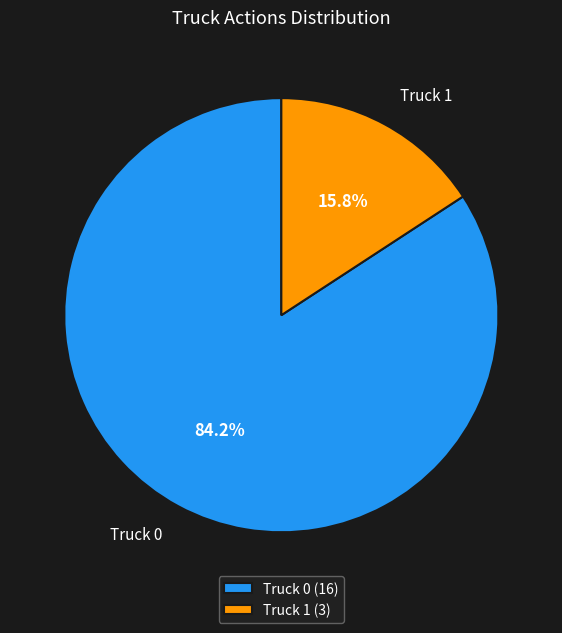

Approximately how many times larger is the value at Truck 0 compared to Truck 1?

5.3